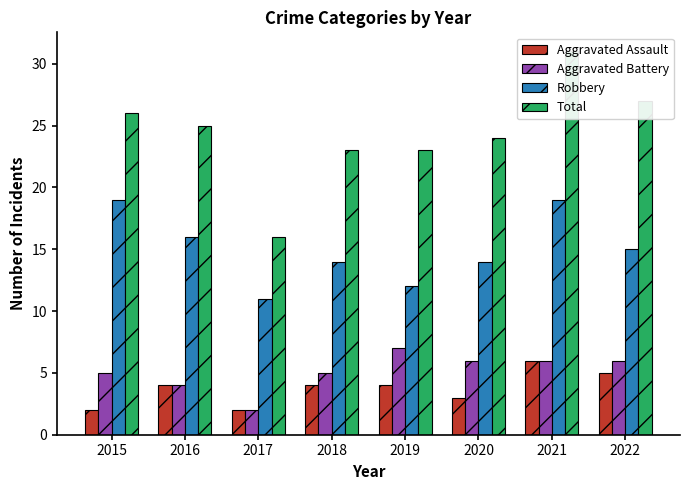

What is the value of the Aggravated Battery bar at the 2nd from the left?

4